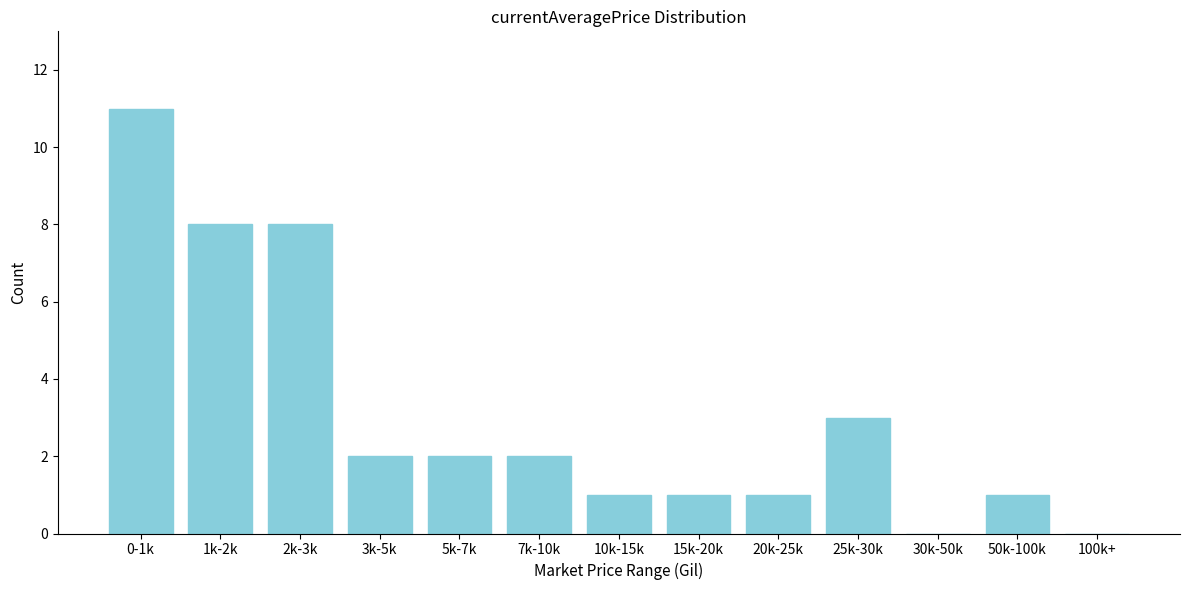

Reading left to right, extract all data points from this chart.

0-1k=11	1k-2k=8	2k-3k=8	3k-5k=2	5k-7k=2	7k-10k=2	10k-15k=1	15k-20k=1	20k-25k=1	25k-30k=3	30k-50k=0	50k-100k=1	100k+=0